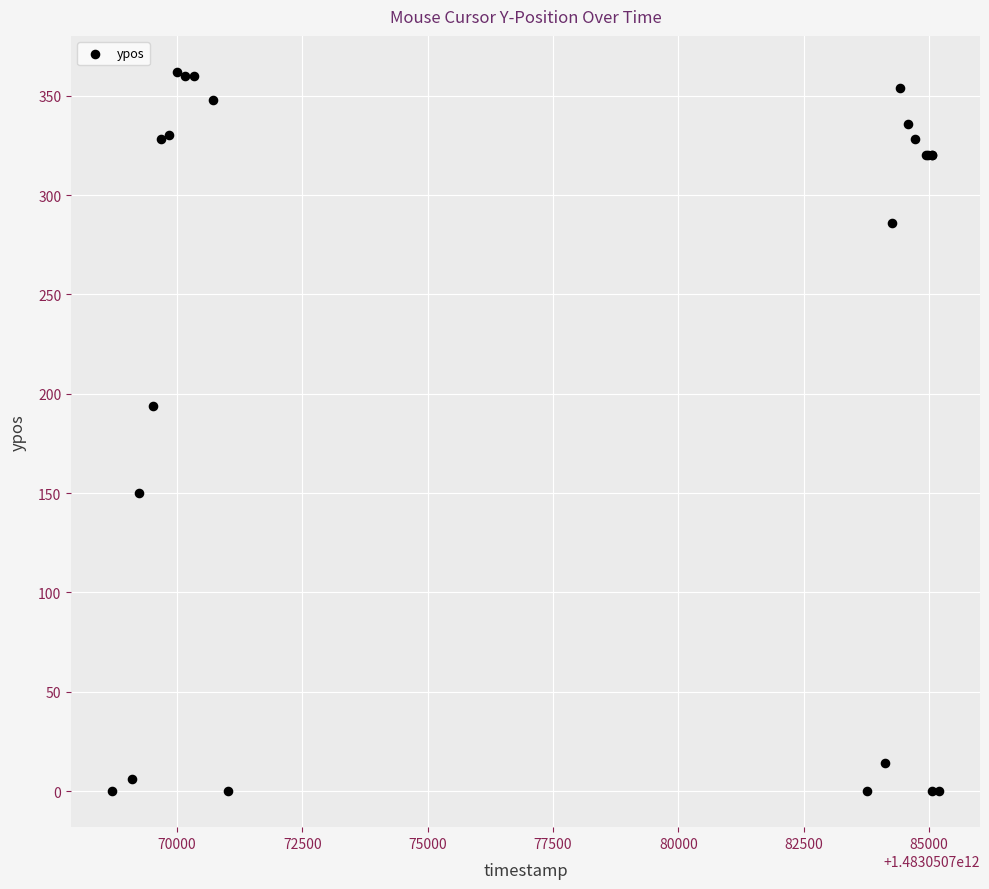

What Y value in the scatter plot is closest to 181?

194